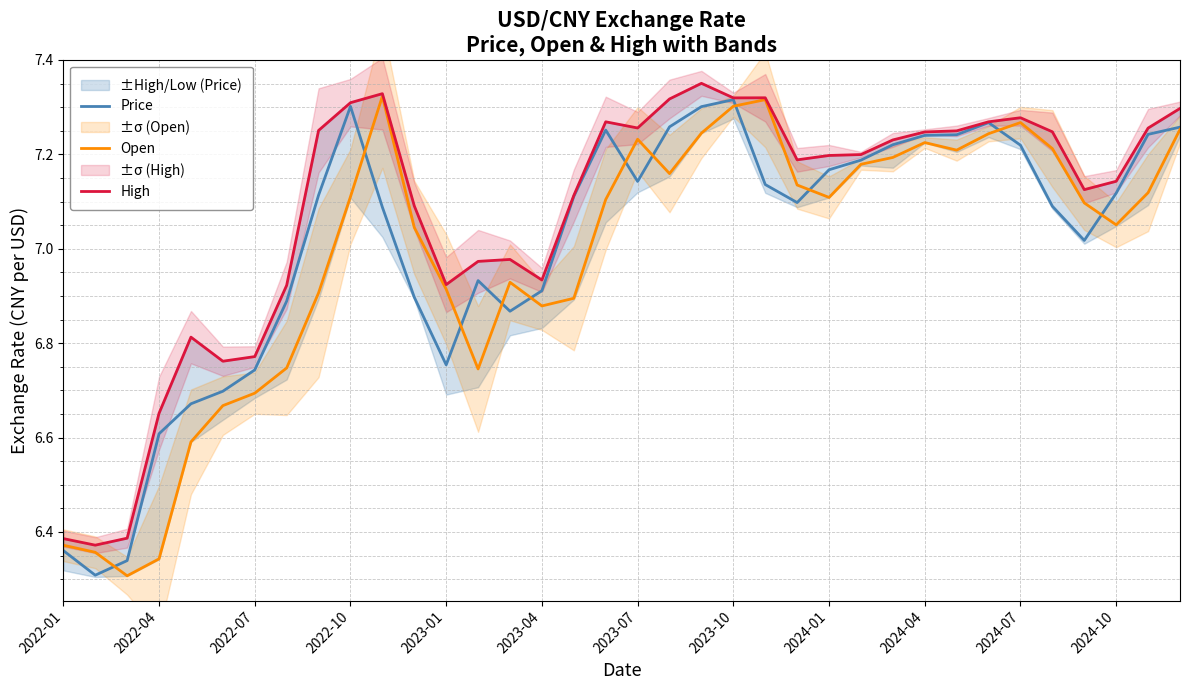

How many data points does each series have?

36